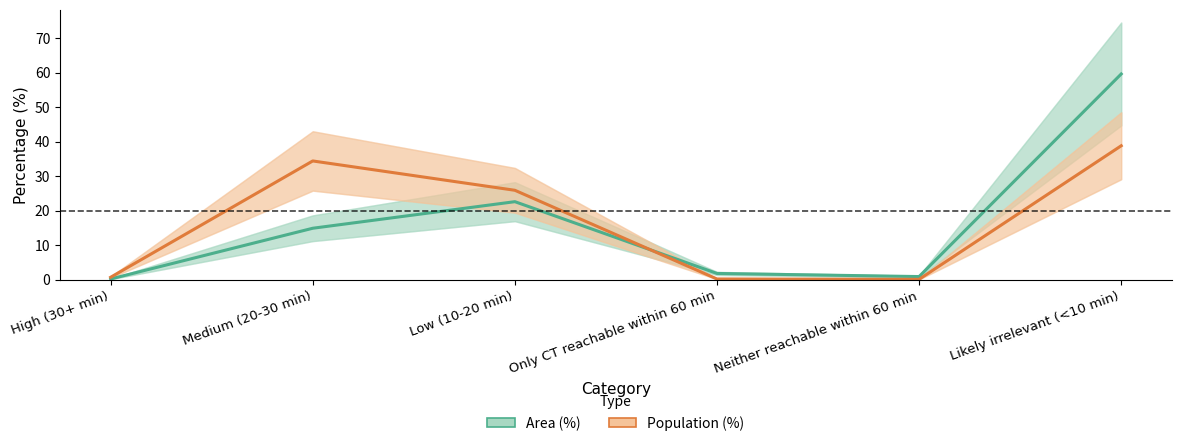

True or false: Area (%) and Population (%) cross at least once.

True